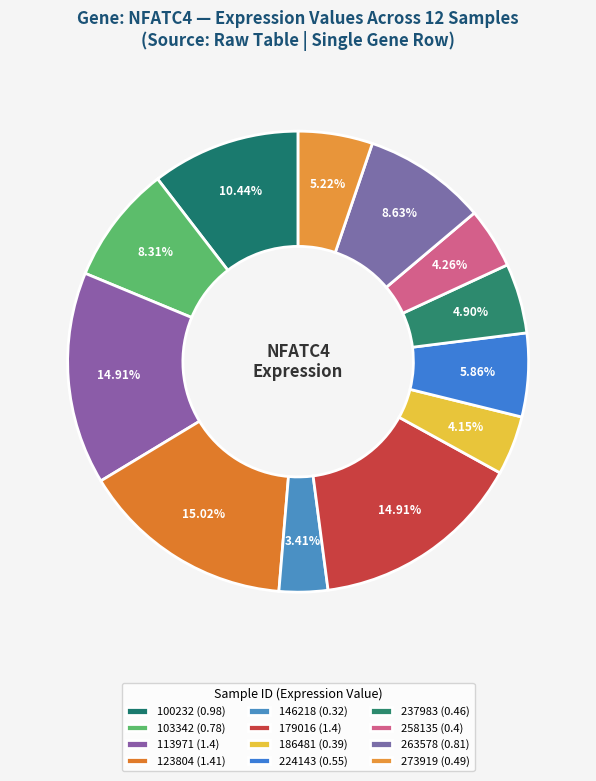

How many slices are in this pie chart?

12